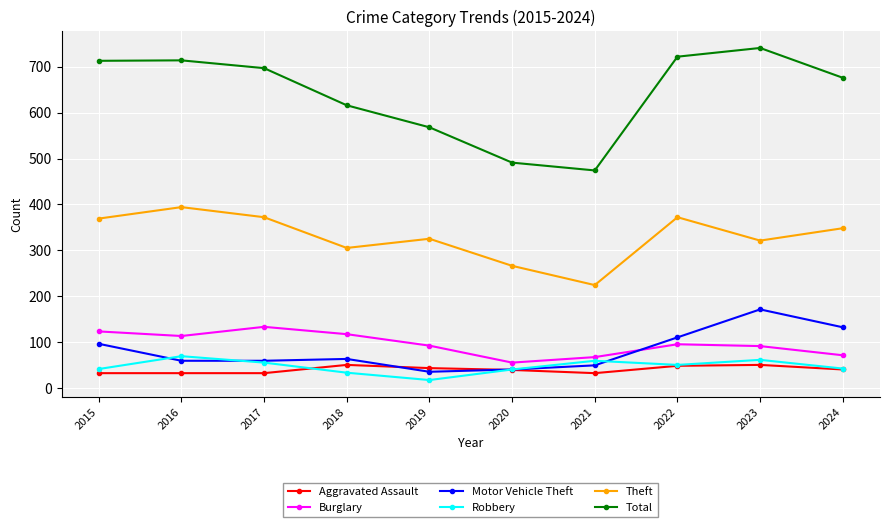

True or false: Theft has more than 2 interior local peaks.

True